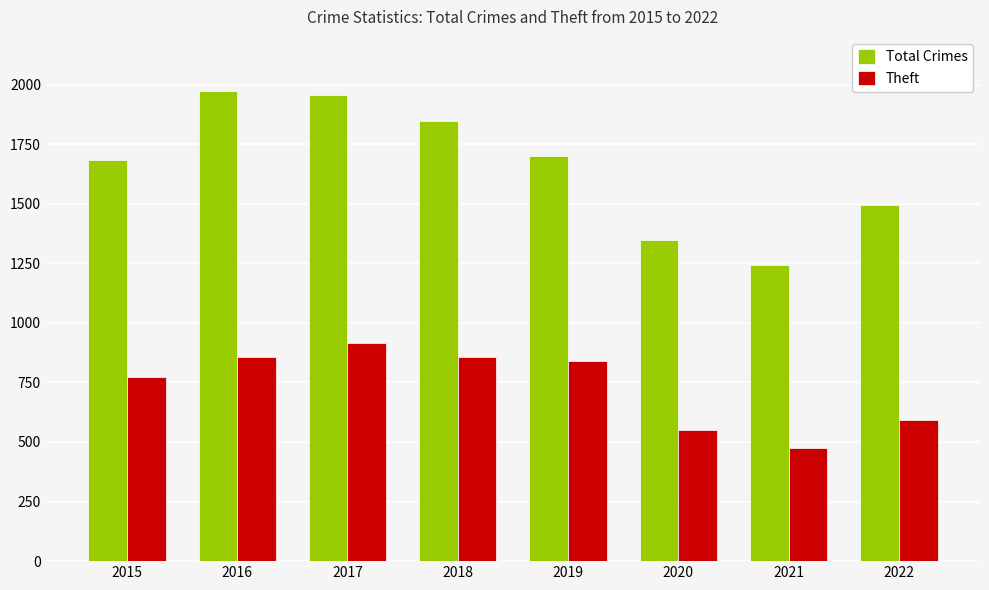

What is the value of the Theft bar at the 6th from the left?

551